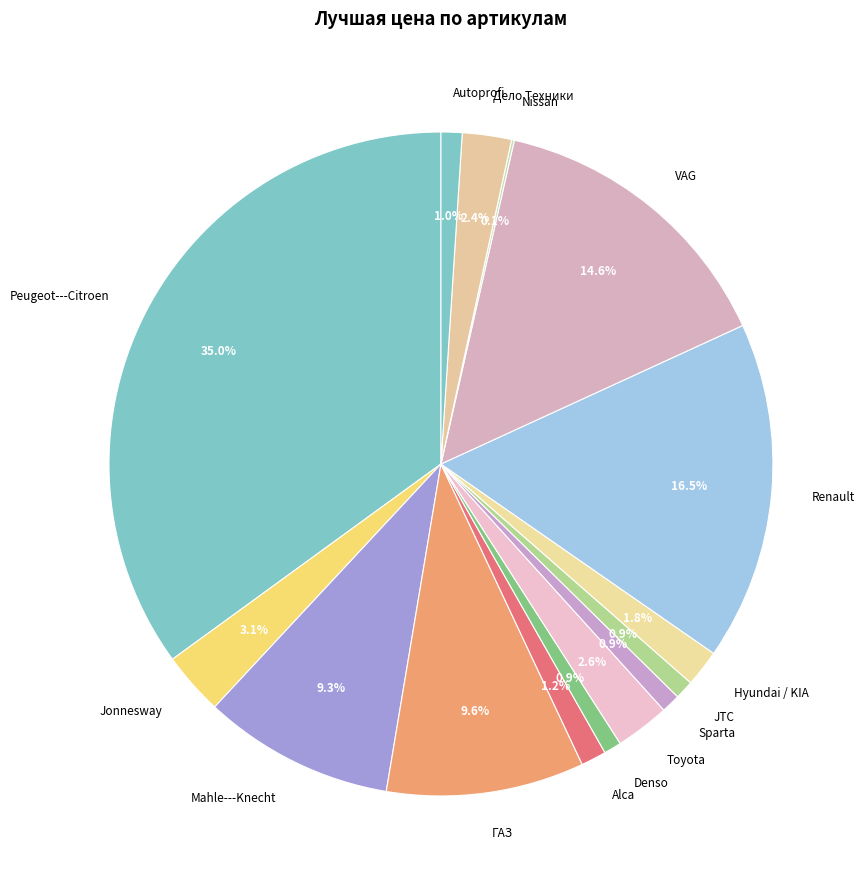

True or false: ГАЗ accounts for 10% of the total.

True